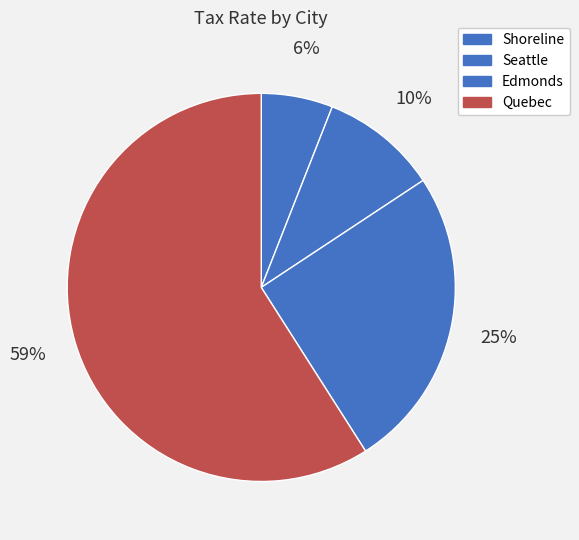

True or false: Quebec accounts for 50% of the total.

False